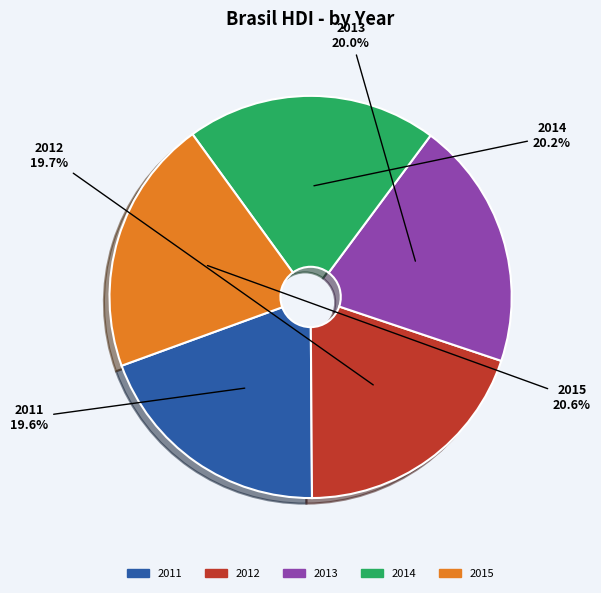

Does 2012 represent more than half of the total?

No